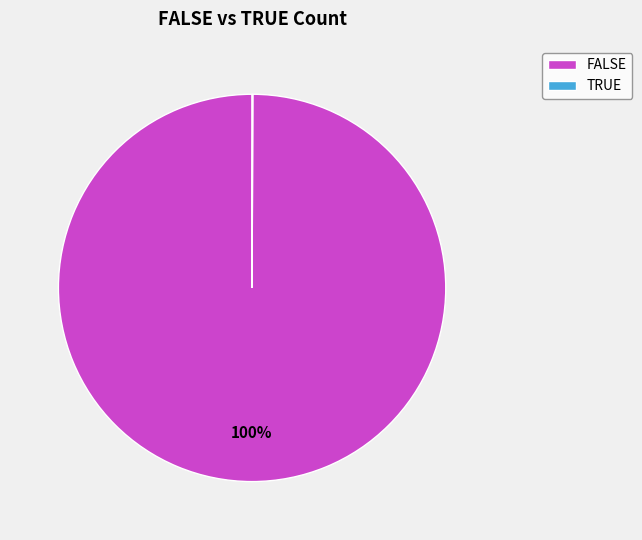

To the nearest percent, what portion does FALSE represent?

100%